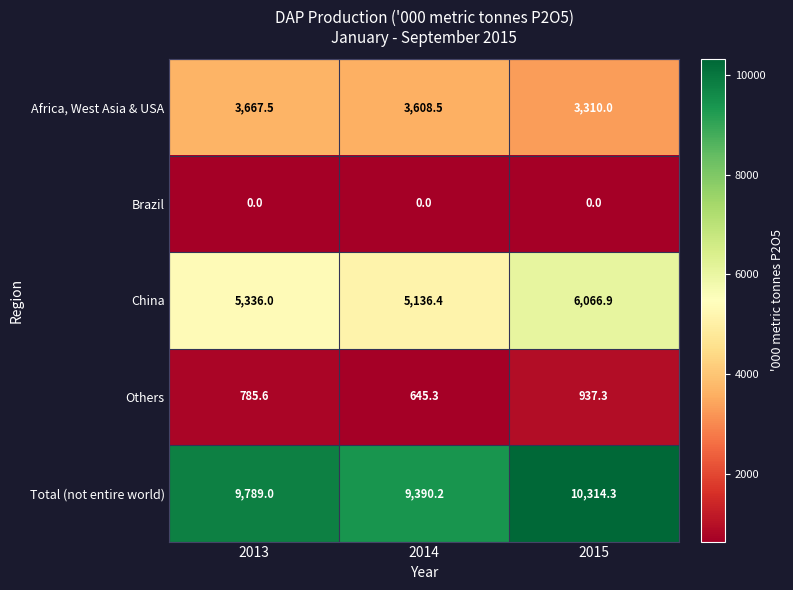

Rank the series at 2014 from highest to lowest value.

Total (not entire world), China, Africa, West Asia & USA, Others, Brazil